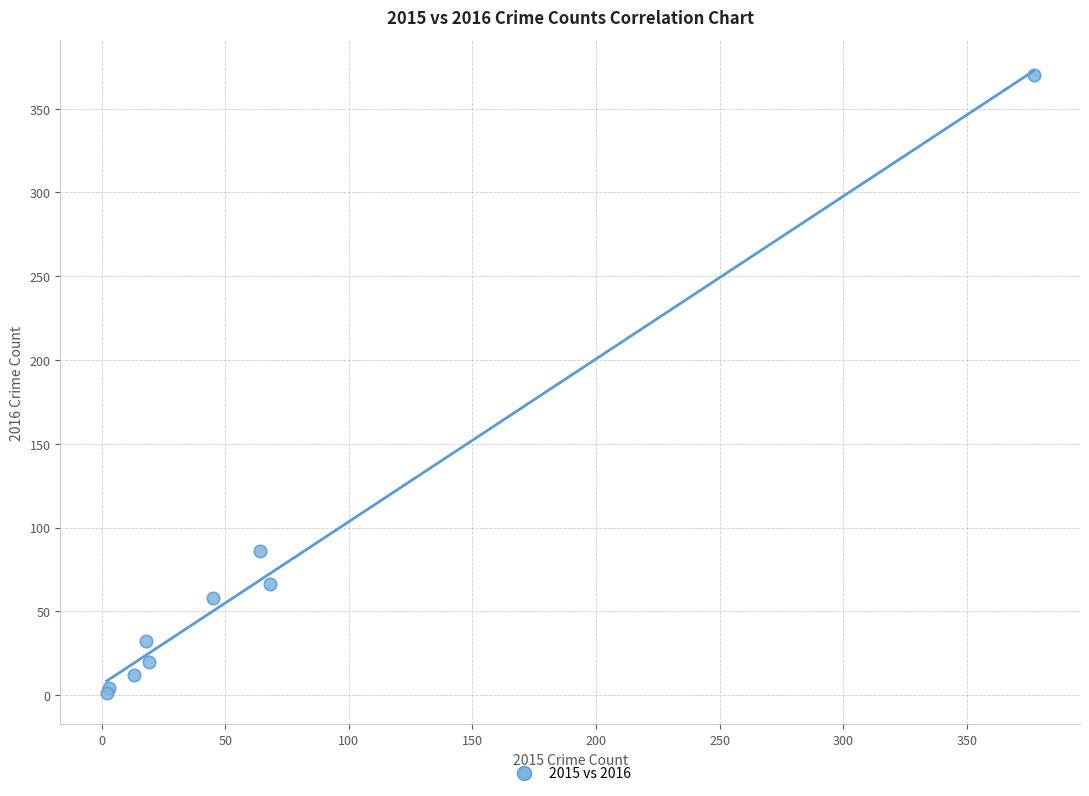

What Y value in the scatter plot is closest to 185?

86